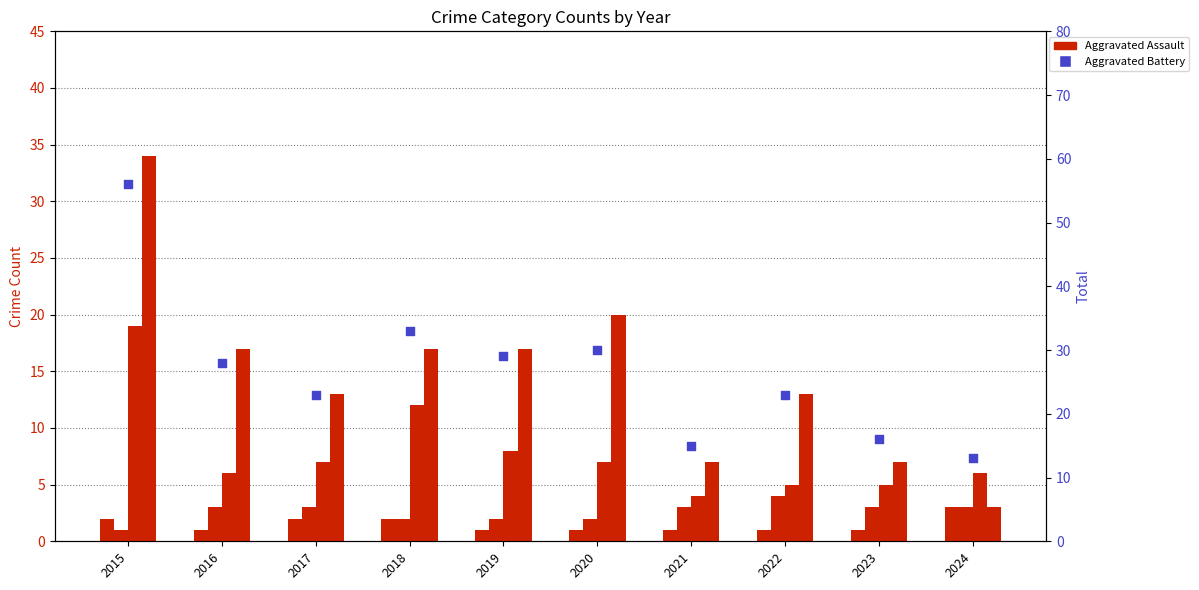

At which category is the sum across all series the highest?

2015